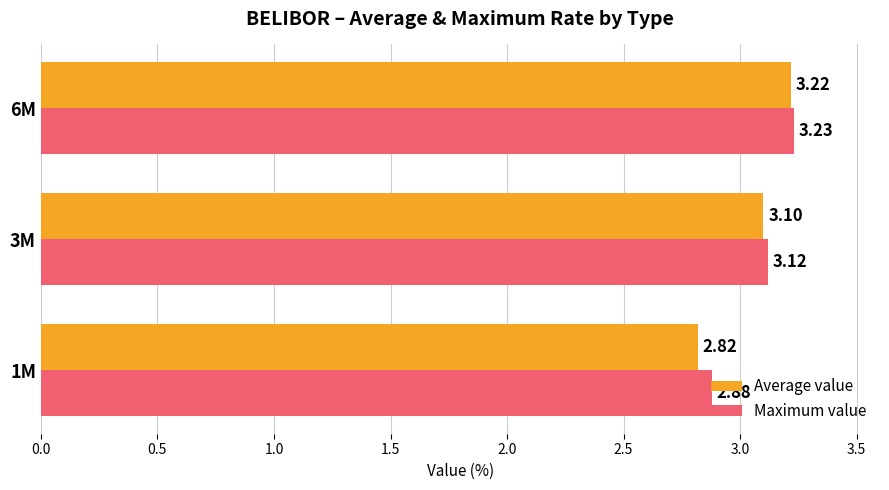

Which series has the widest spread of values?

Average value